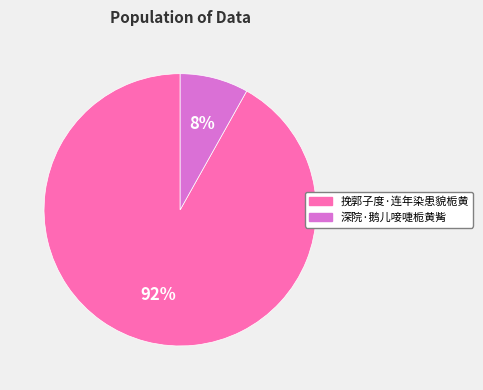

To the nearest percent, what is the average slice percentage?

50%